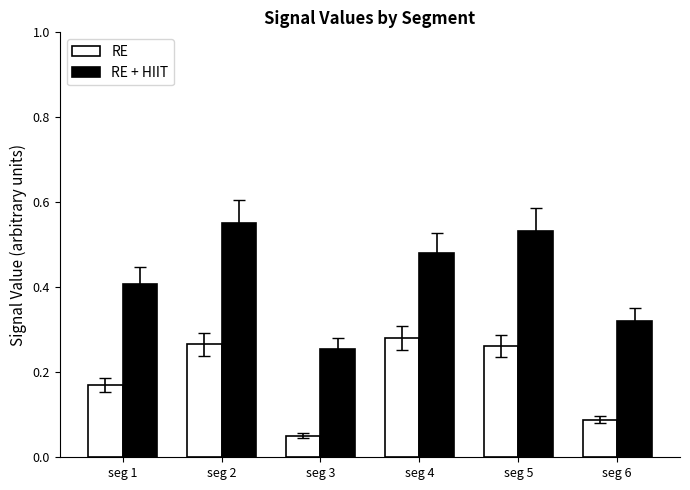

Which category has the highest value in the RE series?

seg 4